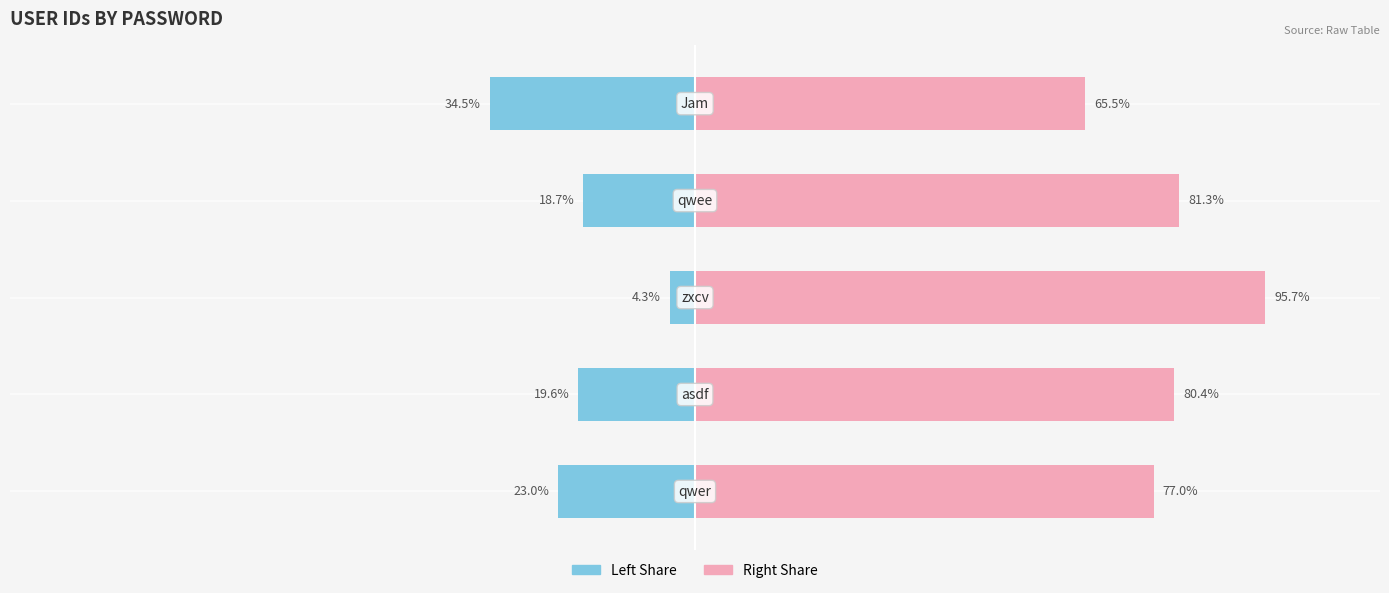

At how many categories does at least one series exceed -28?

5